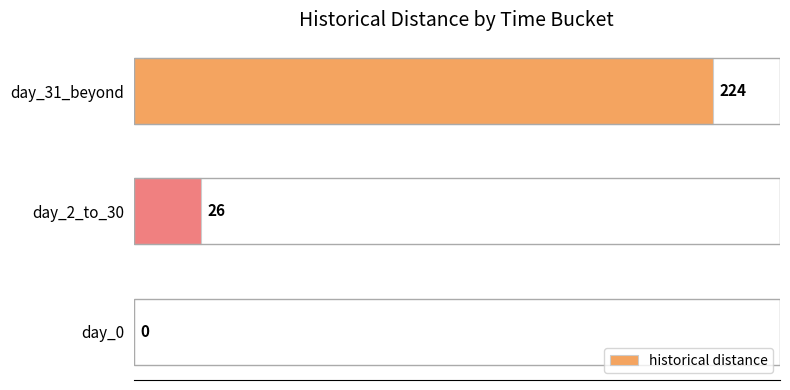

What is the sum of the values at day_2_to_30 and day_31_beyond?

250